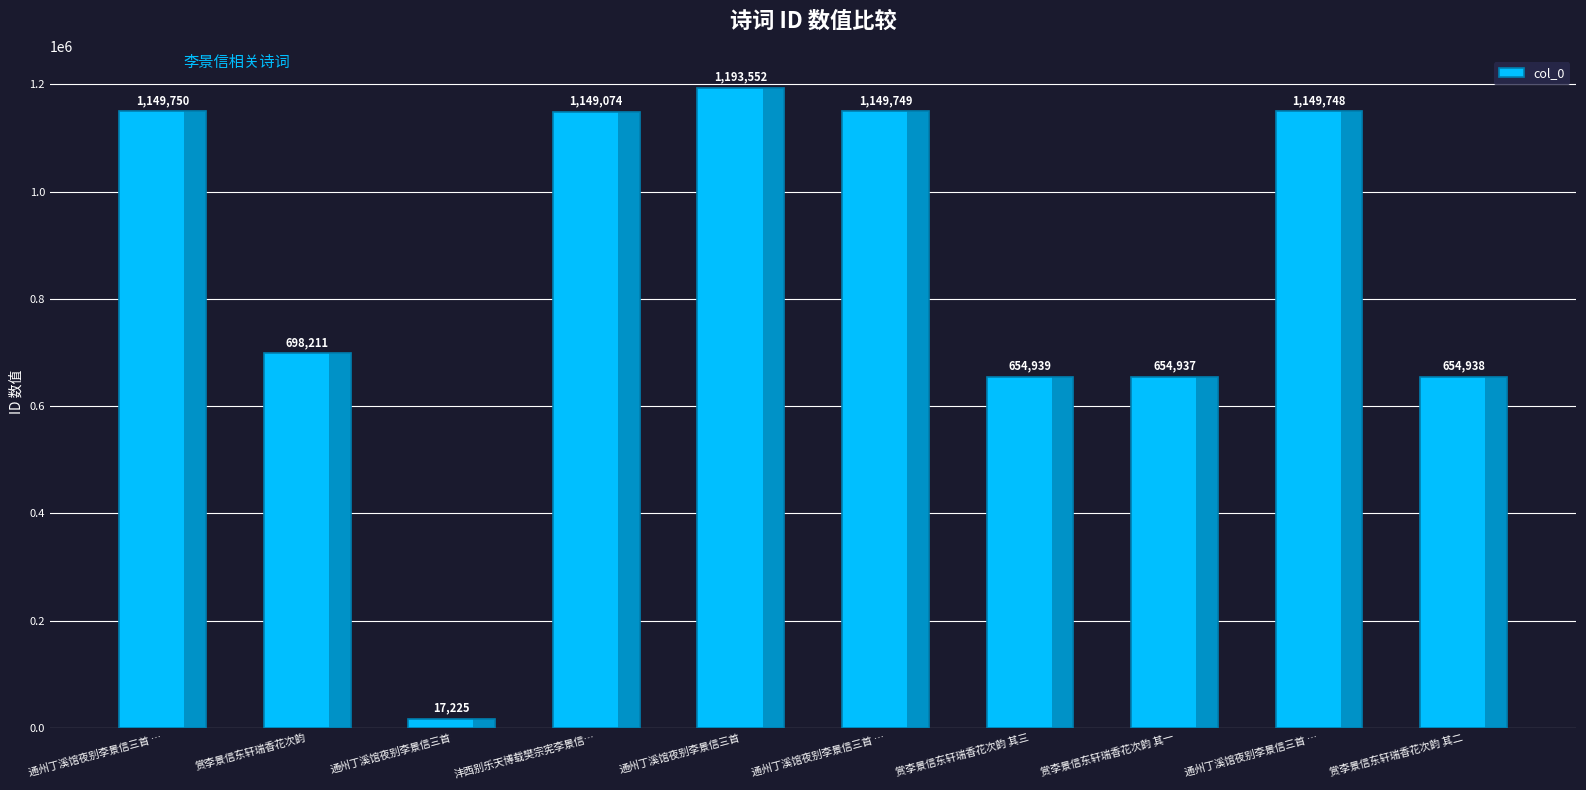

Are the bars horizontal?

No